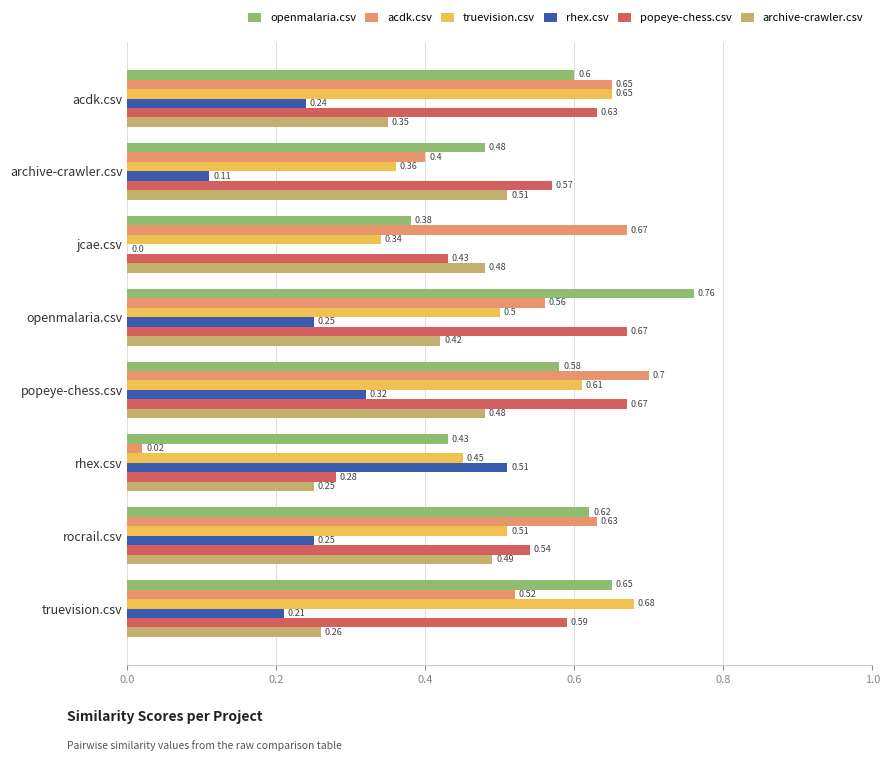

What is the total value across all series at rocrail.csv?

3.0